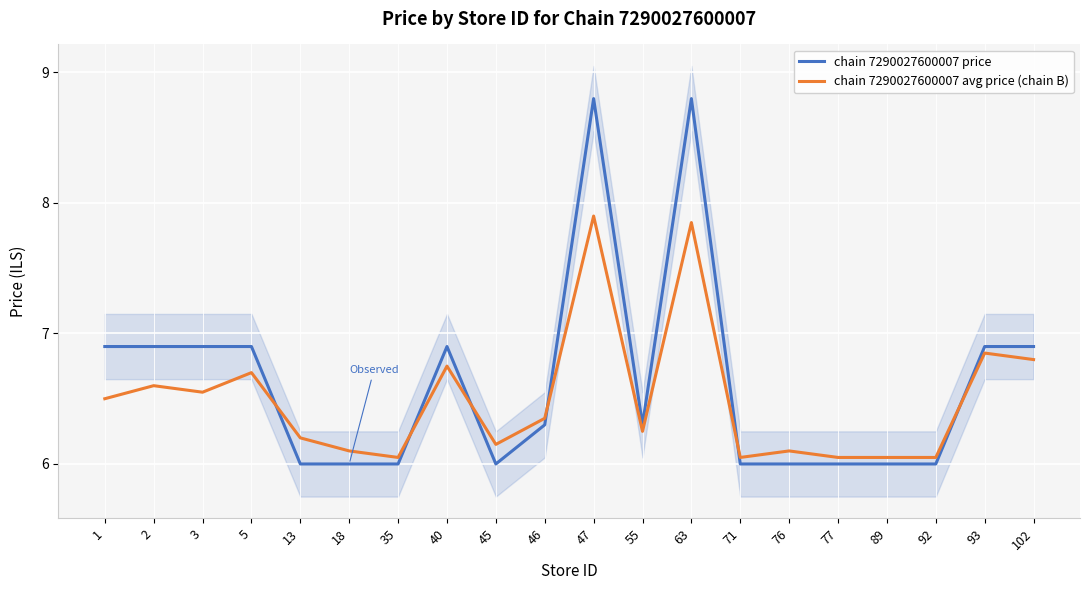

True or false: chain 7290027600007 price has more than 0 interior local peaks.

True